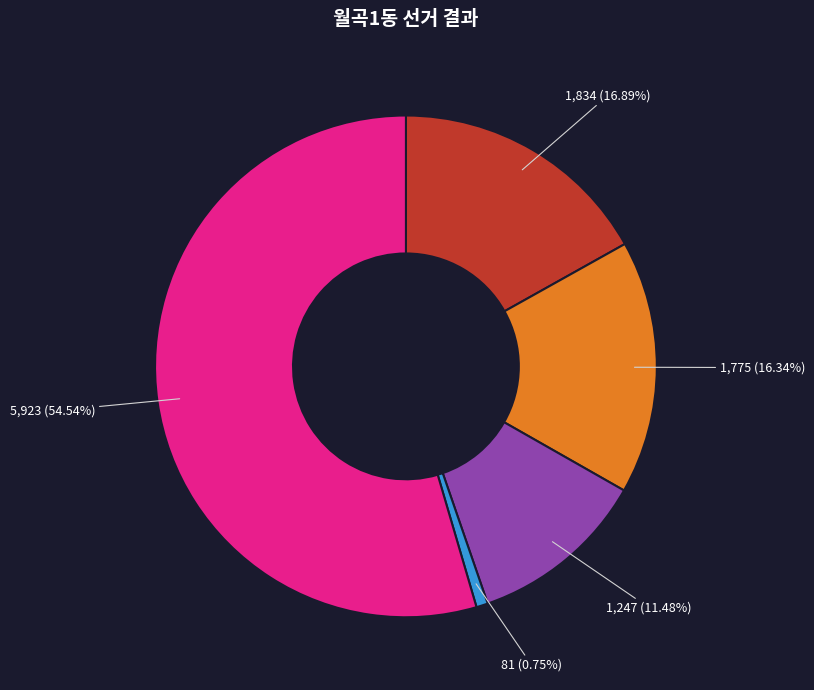

Is there any slice that represents more than half of the pie?

Yes